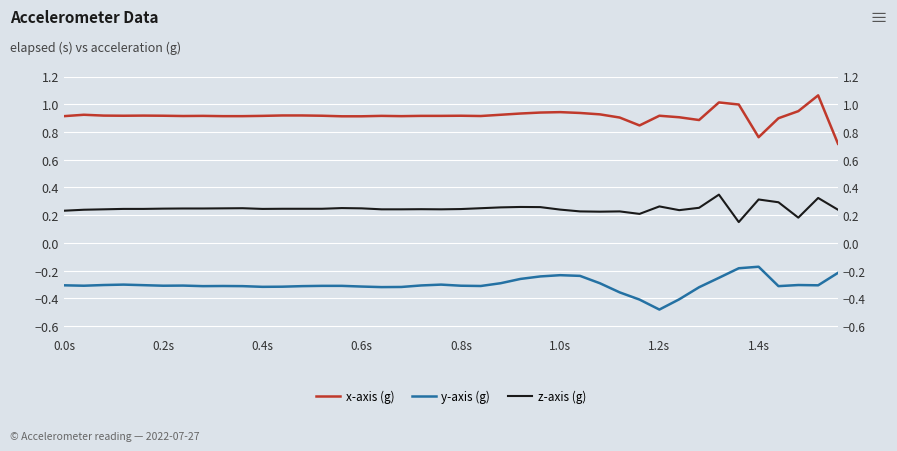

At how many categories does at least one series exceed 0?

40